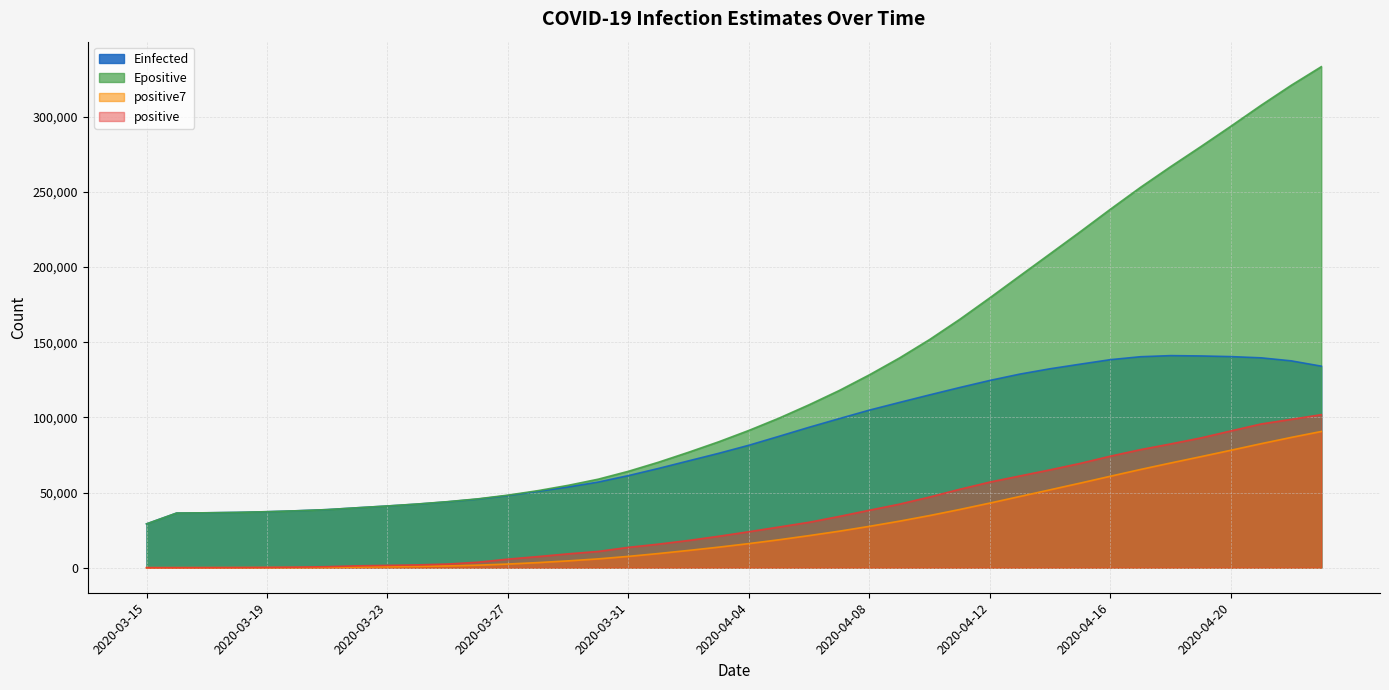

Reading left to right, extract all data points from this chart.

positive: 6.0	18.0	47.0	98.0	192.0	359.0	670.0	1236.0	1529.0	1872.0	2433.0	3629.0	5698.0	7402.0	9217.0	10827.0	13531.0	15679.0	18135.0	20921.0	23934.0	27069.0	30217.0	34109.0	38226.0	42282.0	47029.0	52167.0	56956.0	61049.0	65111.0	69392.0	74193.0	78546.0	82329.0	86306.0	90980.0	95591.0	98674.0	101790.0
Einfected: 29134.0	36342.0	36514.0	36788.0	37238.0	37865.0	38635.0	39861.0	41044.0	42312.0	43836.0	45612.0	47992.0	50813.0	53678.0	56968.0	61265.0	66036.0	71087.0	76104.0	81469.0	87406.0	93428.0	99178.0	104835.0	109944.0	114968.0	119871.0	124576.0	128810.0	132339.0	135401.0	138384.0	140343.0	141075.0	140855.0	140420.0	139606.0	137600.0	134065.0
Epositive: 29134.0	36342.0	36515.0	36788.0	37239.0	37866.0	38638.0	39868.0	41056.0	42380.0	43938.0	45799.0	48267.0	51264.0	54788.0	58893.0	64138.0	70188.0	76827.0	83783.0	91334.0	99506.0	108413.0	117891.0	128312.0	139543.0	151810.0	165248.0	179568.0	194237.0	208850.0	223517.0	238474.0	253035.0	266781.0	280095.0	293693.0	307580.0	320877.0	333266.0
positive7: 6.0	12.0	23.7	42.2	72.2	120.0	198.6	374.3	590.1	850.9	1184.4	1675.4	2438.1	3399.9	4540.0	5868.3	7533.9	9426.1	11498.4	13673.1	16034.9	18585.1	21355.1	24294.9	27515.9	30965.4	34695.1	38728.4	42998.0	47402.6	51831.4	56283.7	60842.4	65344.9	69653.7	73846.6	78122.4	82476.7	86659.9	90602.3